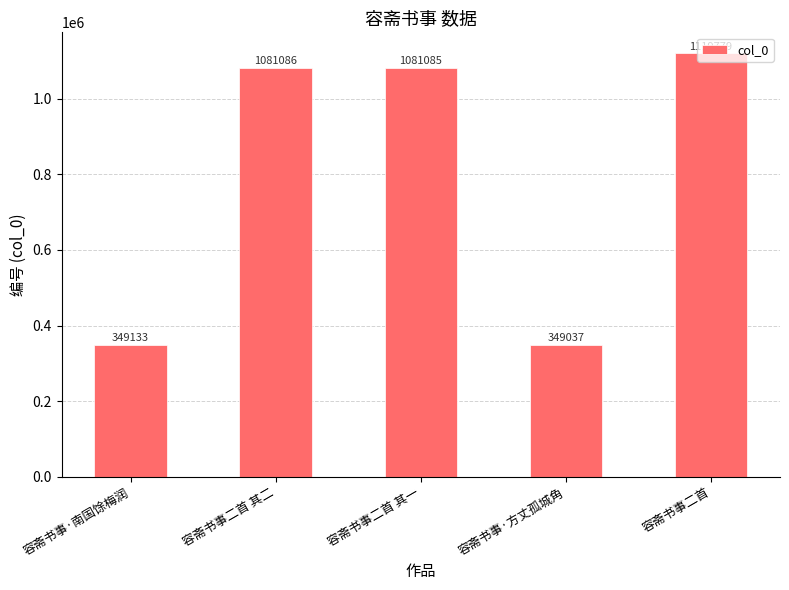

Rank the categories by value from highest to lowest.

容斋书事二首, 容斋书事二首 其二, 容斋书事二首 其一, 容斋书事·南国馀梅润, 容斋书事·方丈孤城角